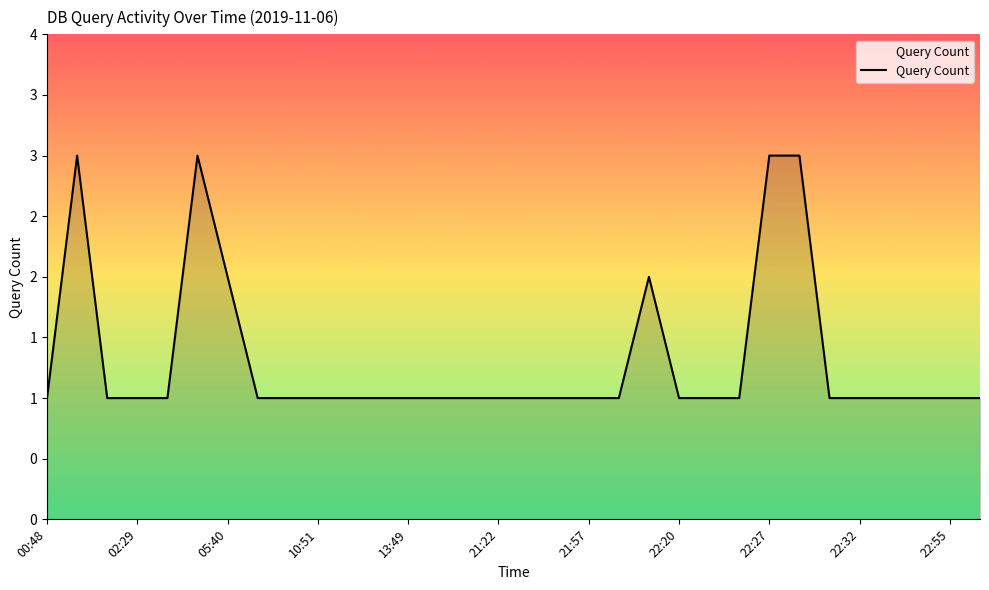

List the labels in order of value, smallest first.

00:48, 02:14, 02:29, 03:21, 07:03, 07:53, 10:51, 12:10, 13:36, 13:49, 13:57, 20:43, 21:22, 21:55, 21:56, 21:57, 22:15, 22:20, 22:25, 22:26, 22:31, 22:32, 22:49, 22:50, 22:55, 23:54, 05:40, 22:19, 02:13, 05:38, 22:27, 22:29